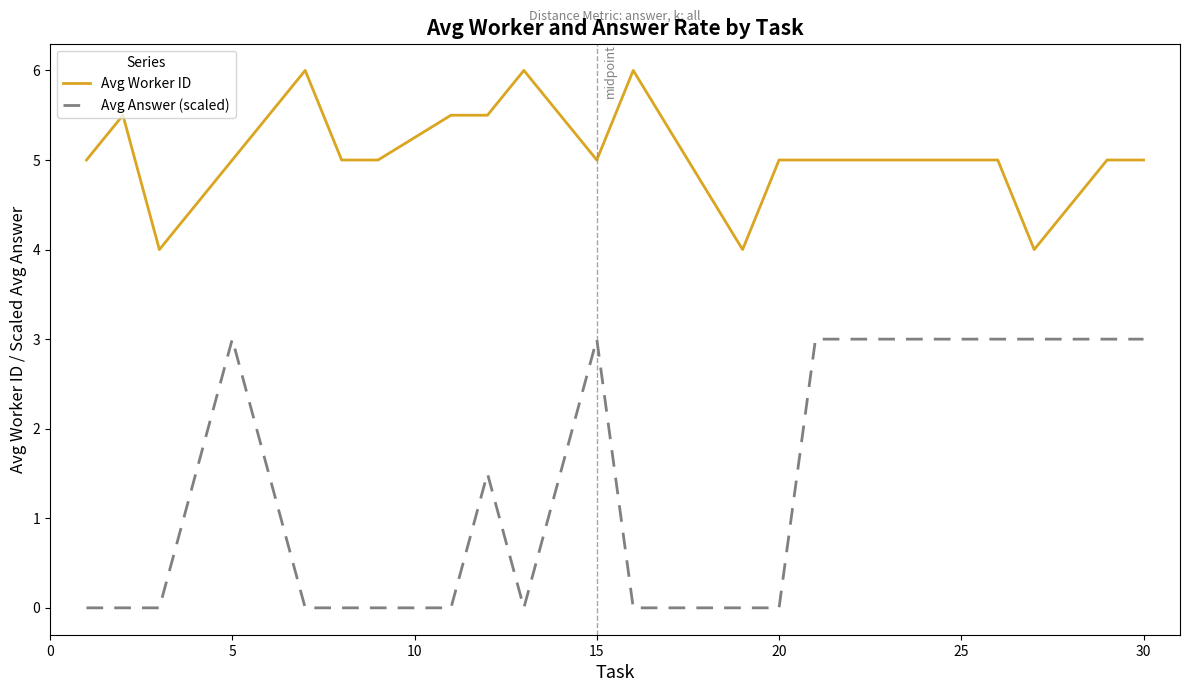

List the series in order of their overall mean, highest first.

Avg Worker ID, Avg Answer (scaled)